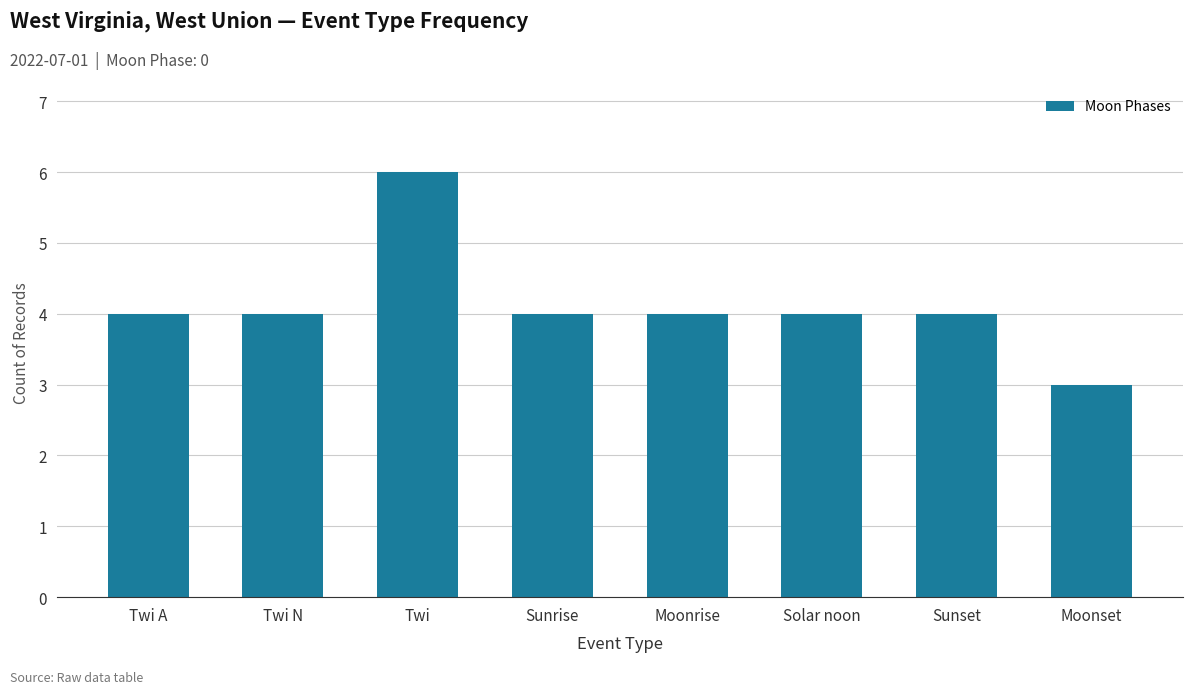

The value at Twi N is 2. True or false?

False